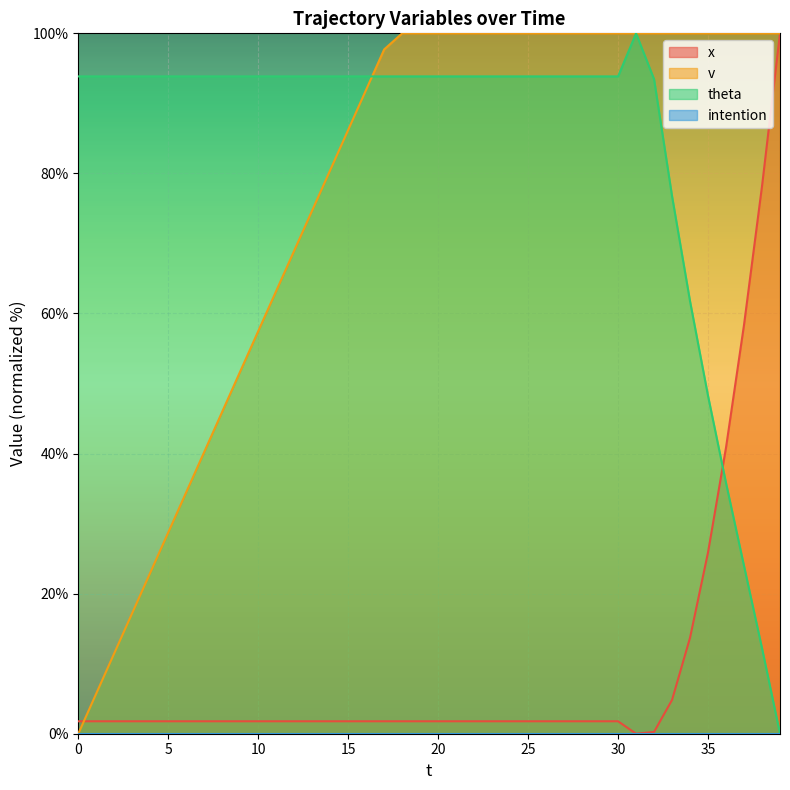

At which category does theta reach its first local peak?

31